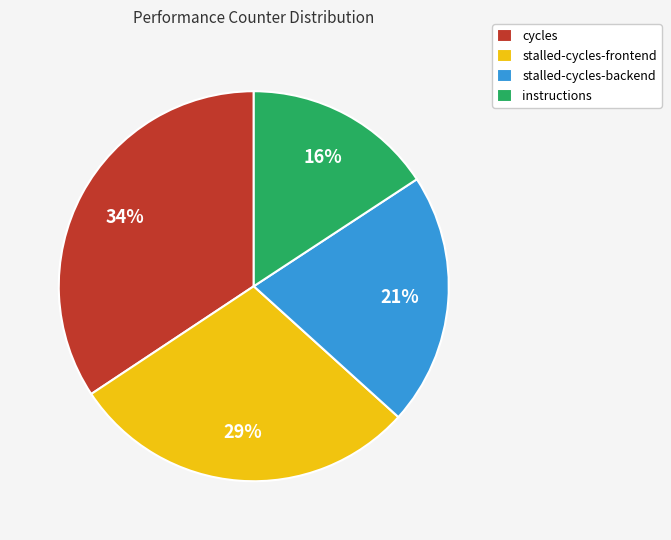

Which slice is the smallest?

instructions